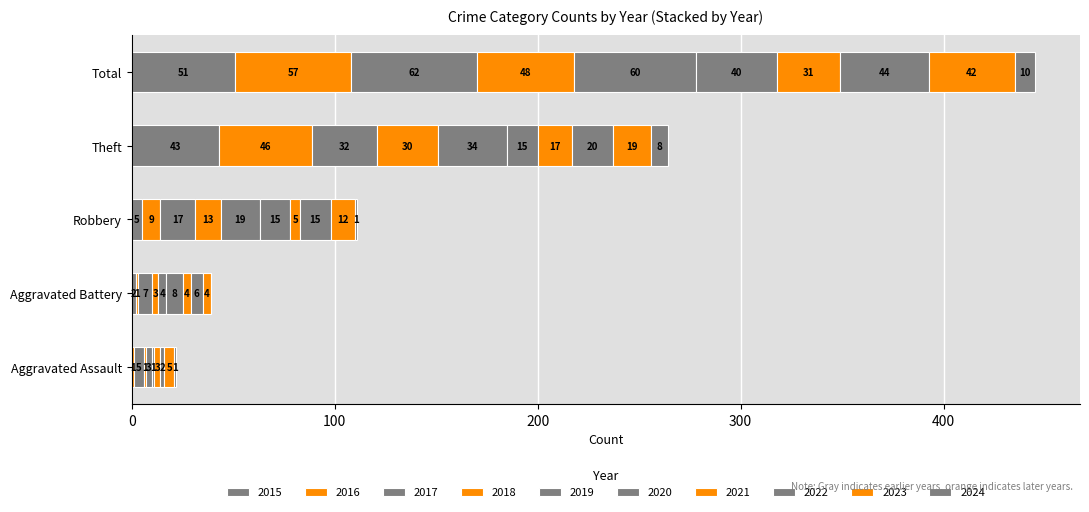

Count the number of data series in this chart.

10